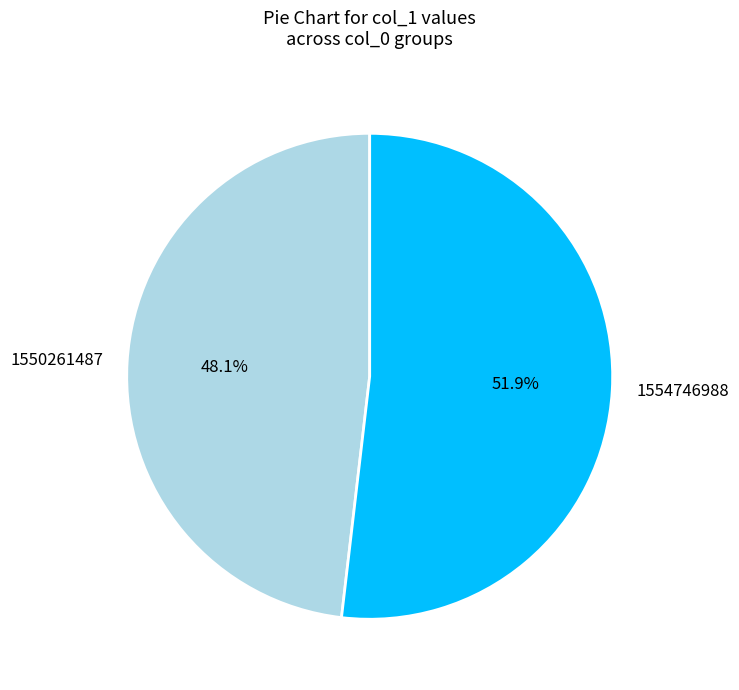

What portion of the pie excludes 1550261487?

51.9%